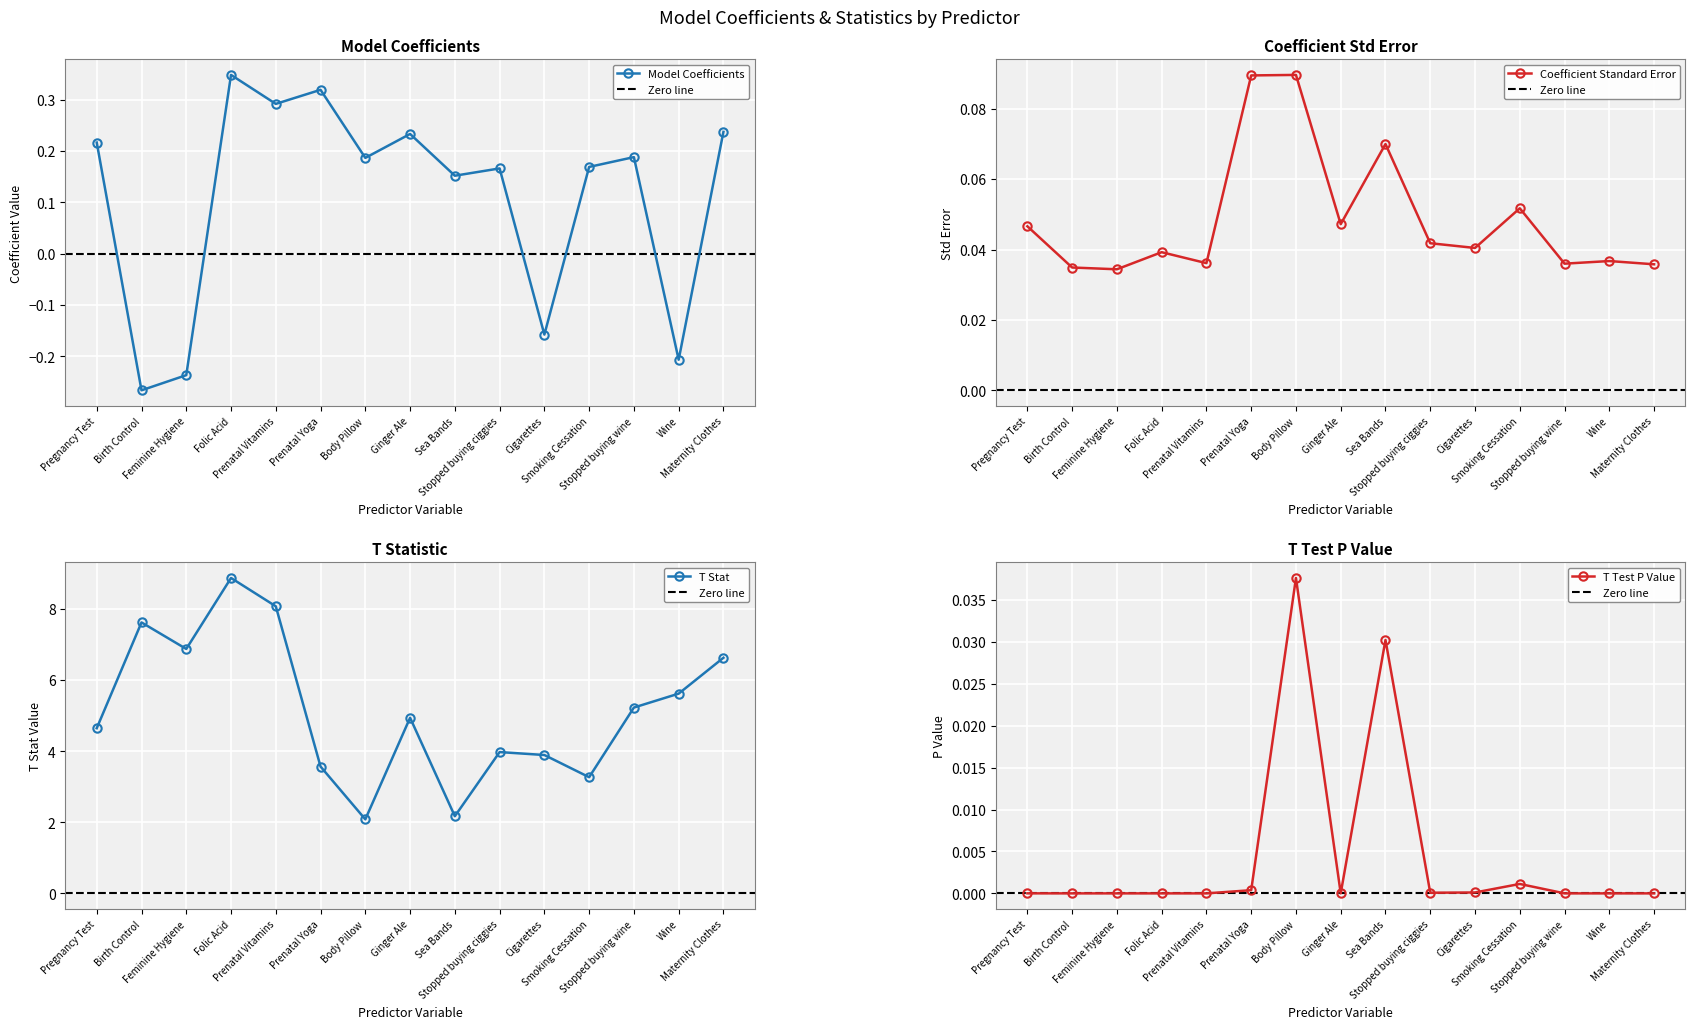

True or false: T Stat has a value of 5.8 at Prenatal Yoga.

False